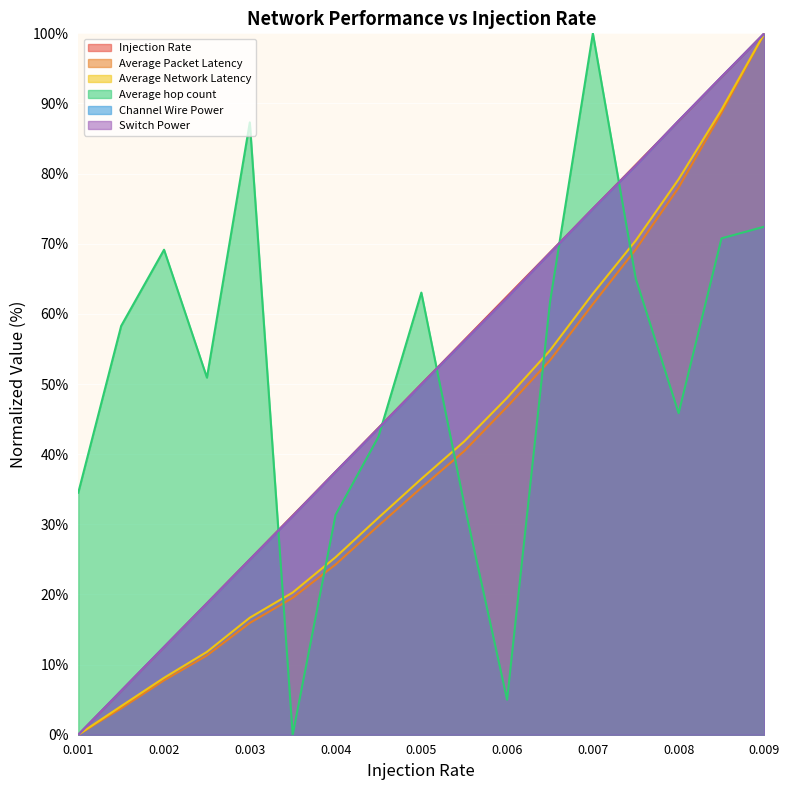

Which series ends up on top after the final intersection of Channel Wire Power and Injection Rate?

Channel Wire Power